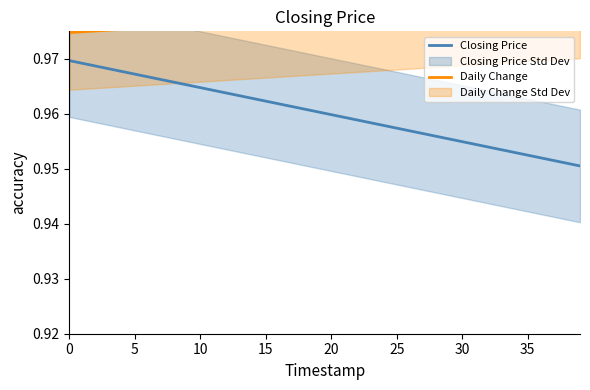

Count the Closing Price values in the range 0 to 1.

40